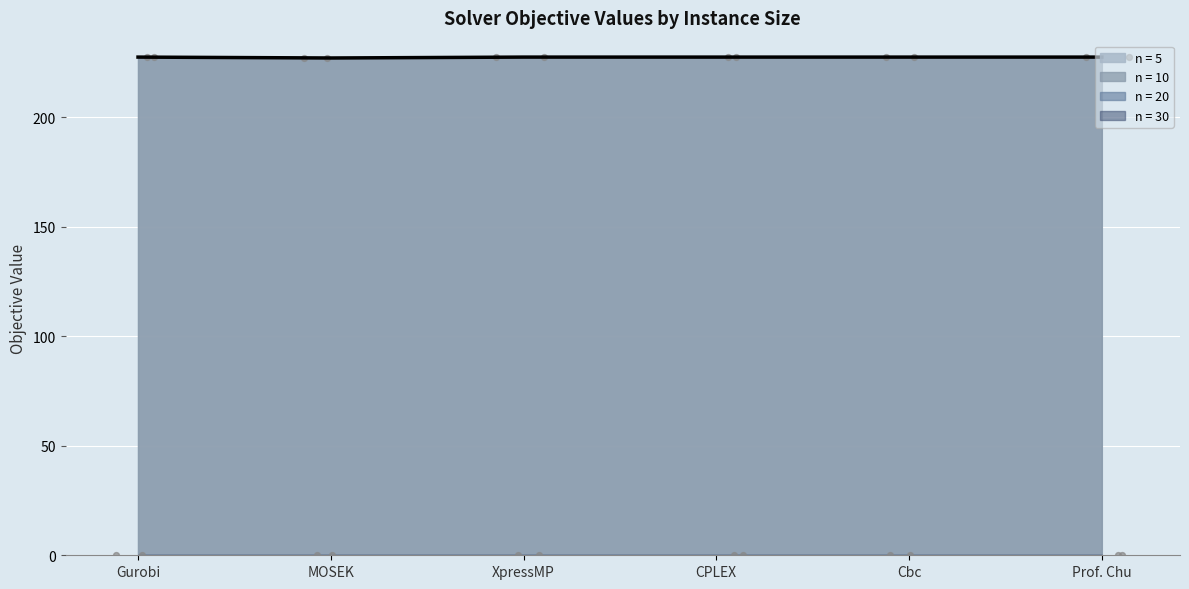

Which series has the largest total across all categories?

n = 5